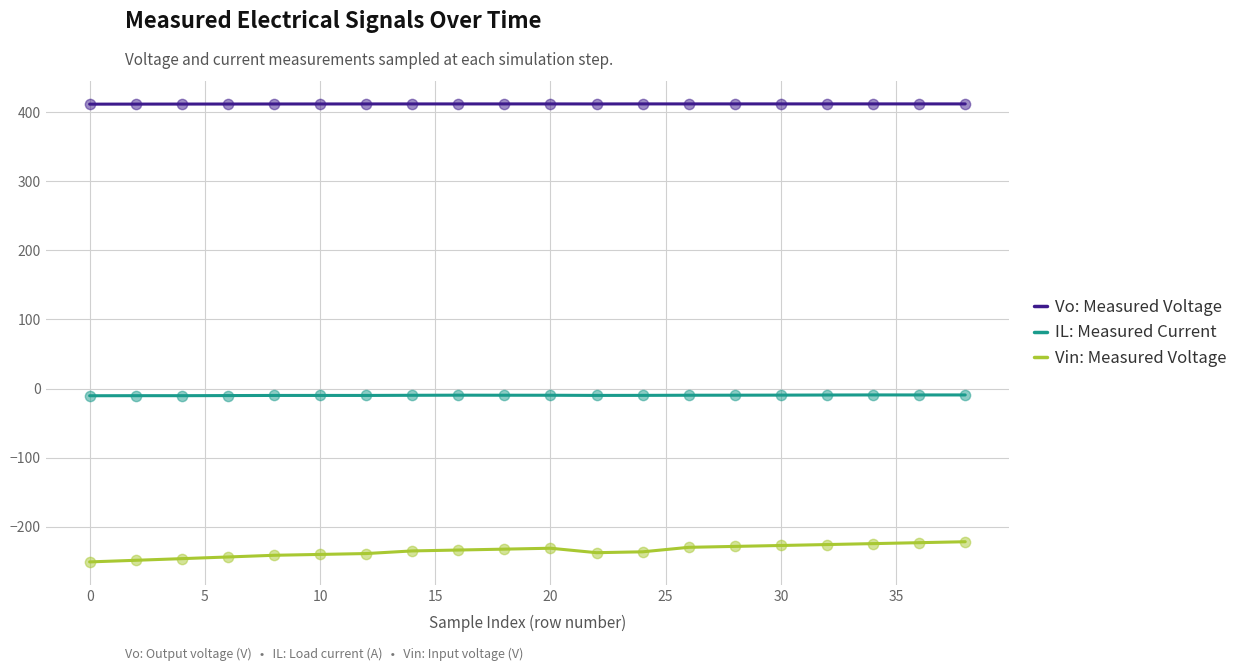

Which series has the largest total across all categories?

Vo: Measured Voltage